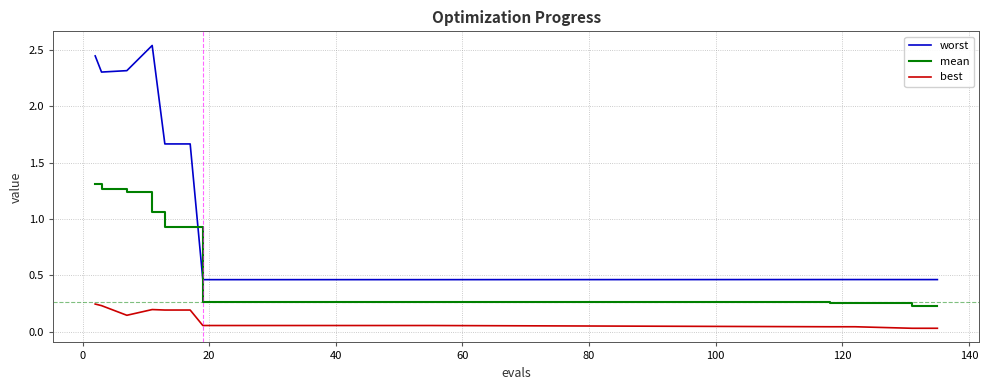

Which series has the largest total across all categories?

worst